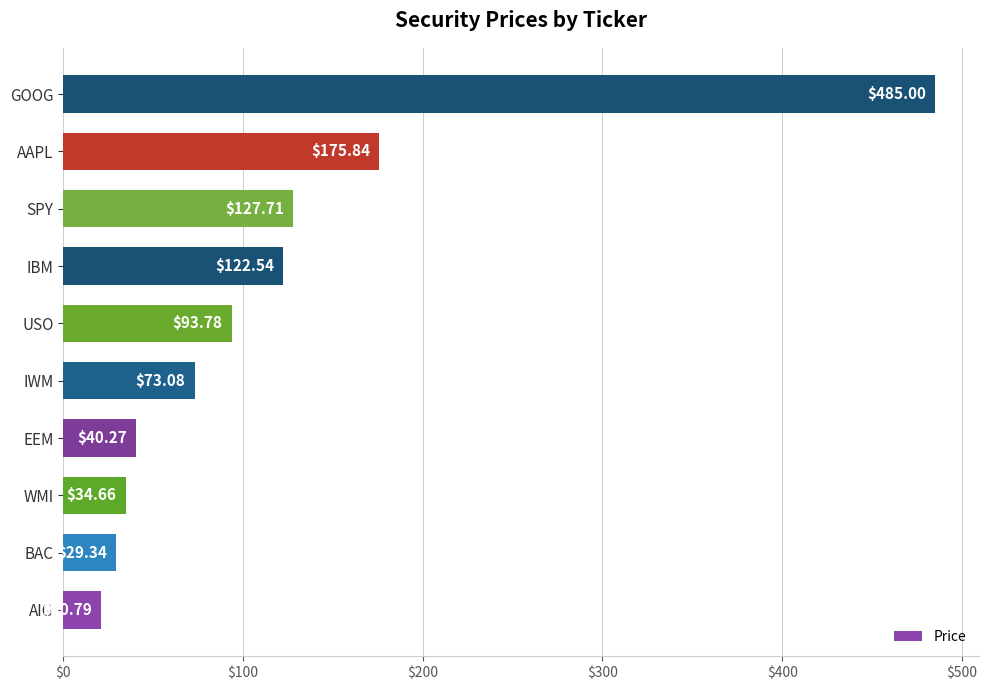

Where is the data nearest to the value 252?

AAPL